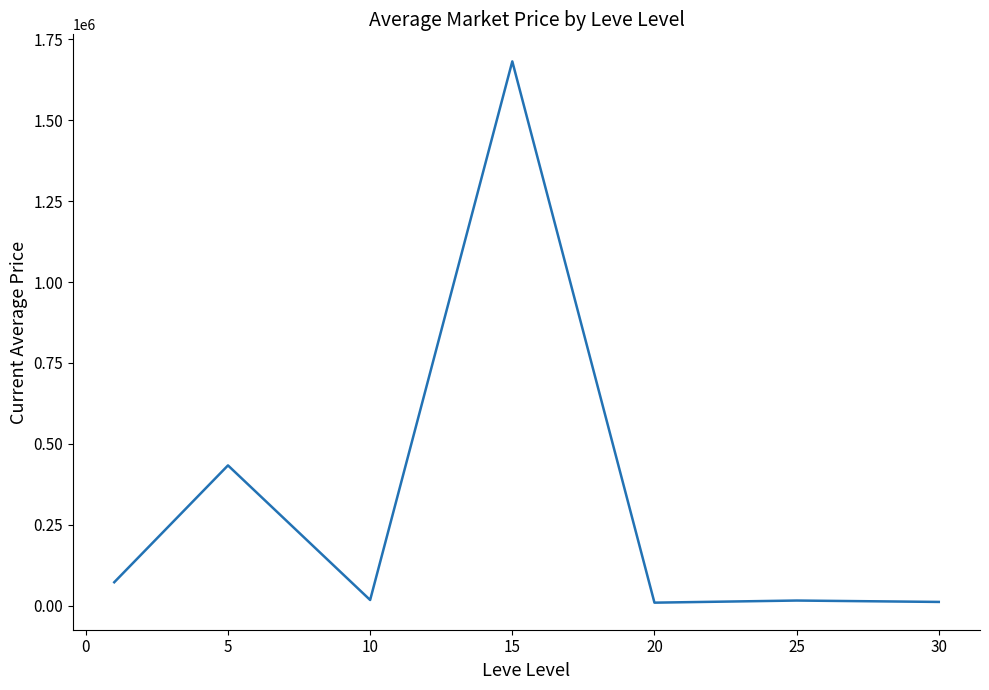

How many interior local valleys (lower than both neighbors) does the data have?

2